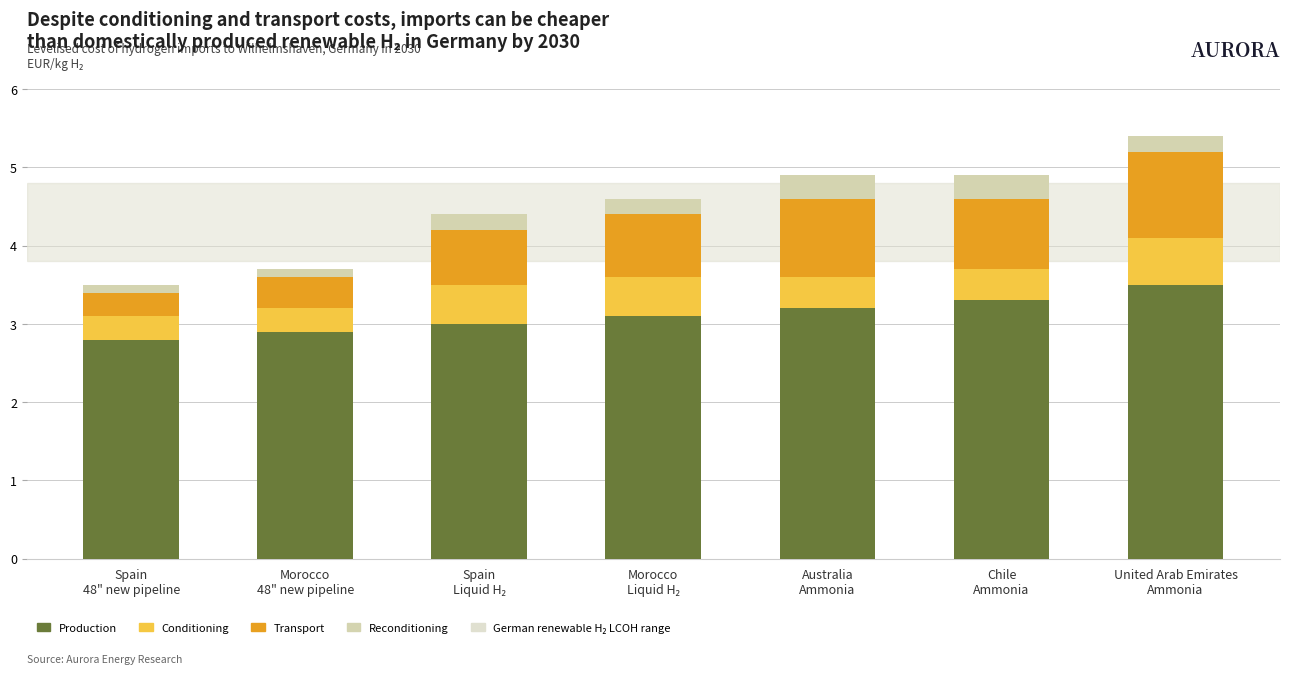

What is the difference between the second highest and minimum values in the Production series?

0.5